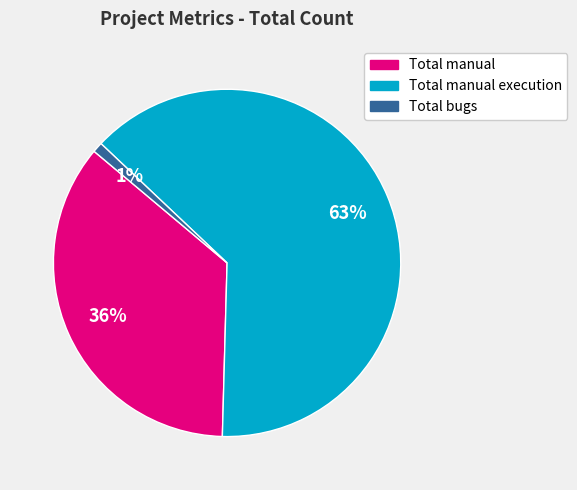

How many segments does this pie chart have?

3